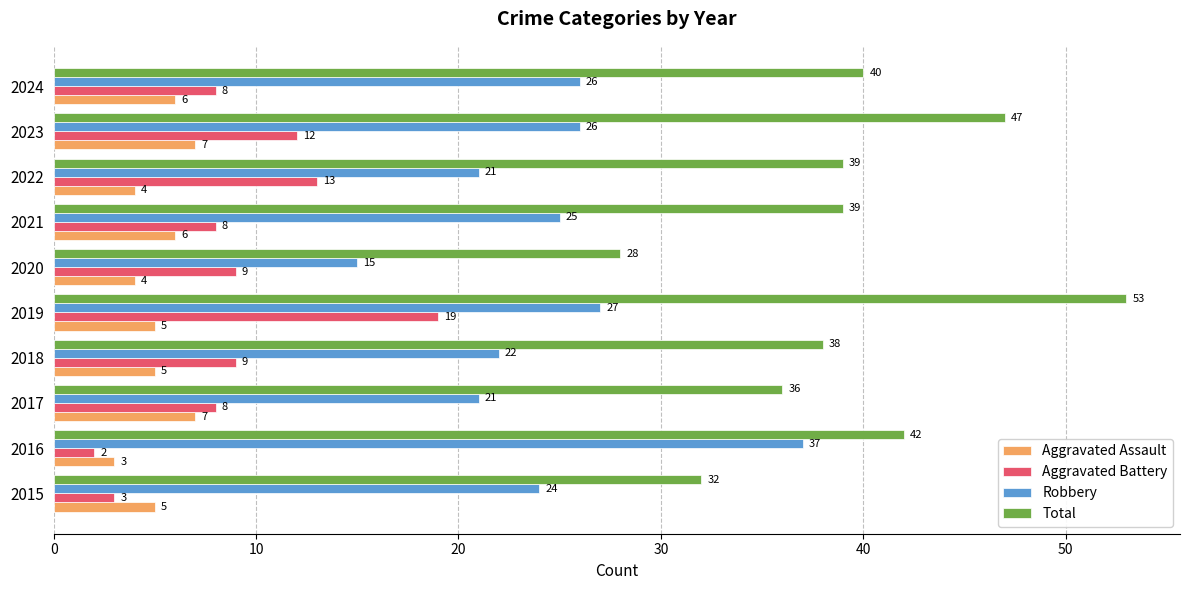

Is it true that Total equals 64 at 2017?

False